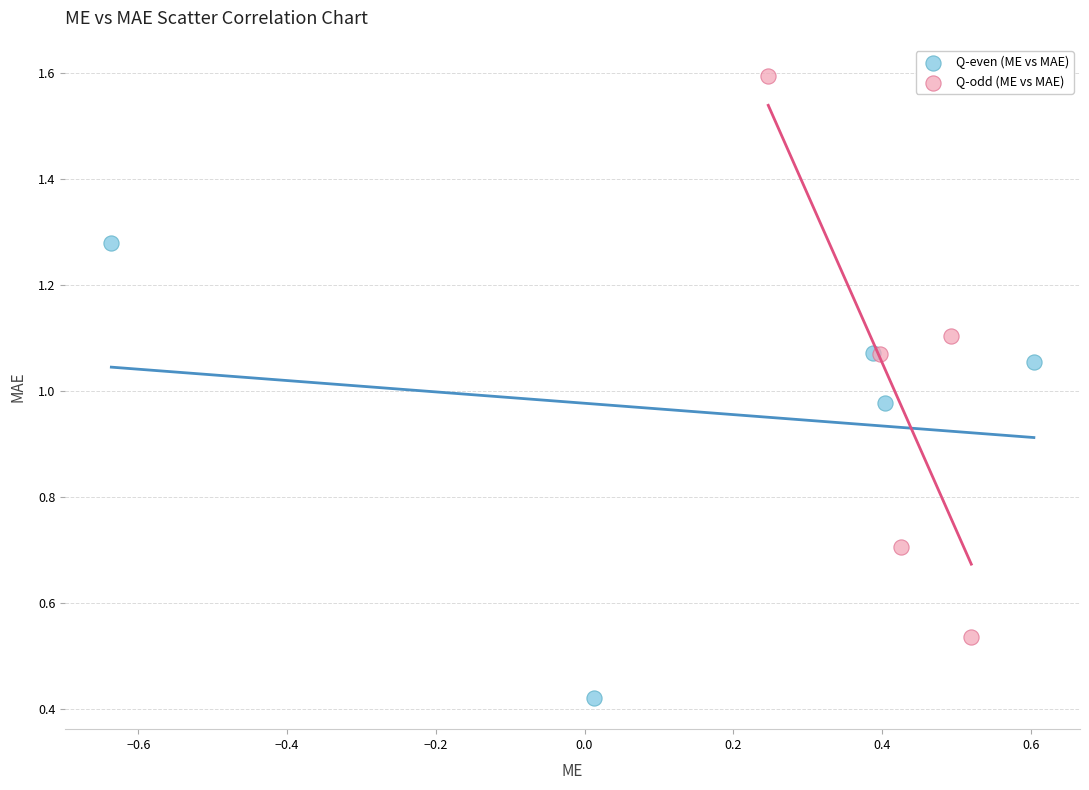

Which series contains the highest Y value?

Q-odd (ME vs MAE)